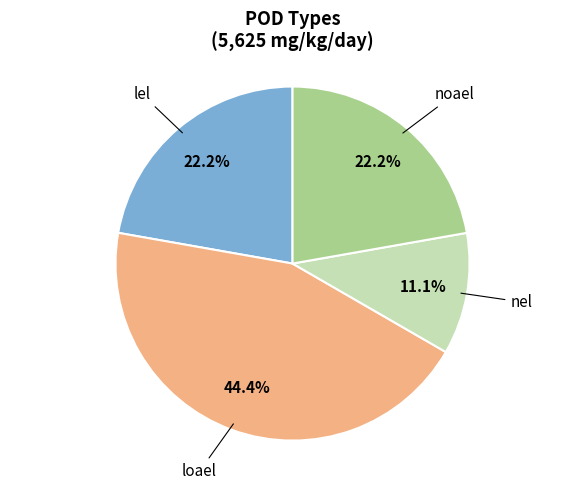

To the nearest percent, what is the average slice percentage?

25%